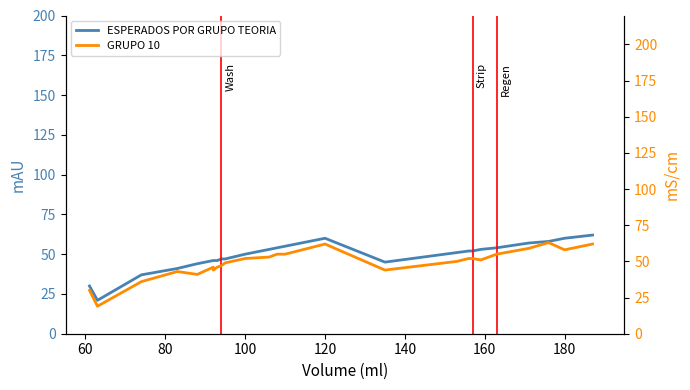

How many intersections are there between GRUPO 10 and ESPERADOS POR GRUPO TEORIA?

5